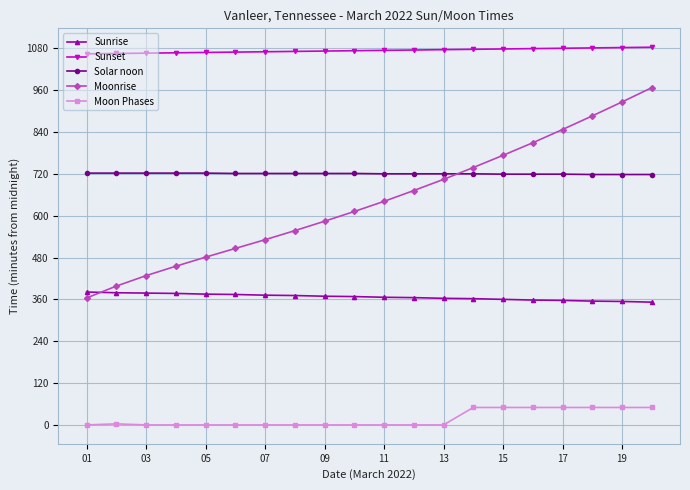

Rank the series by their maximum value, from highest to lowest.

Sunset, Moonrise, Solar noon, Sunrise, Moon Phases